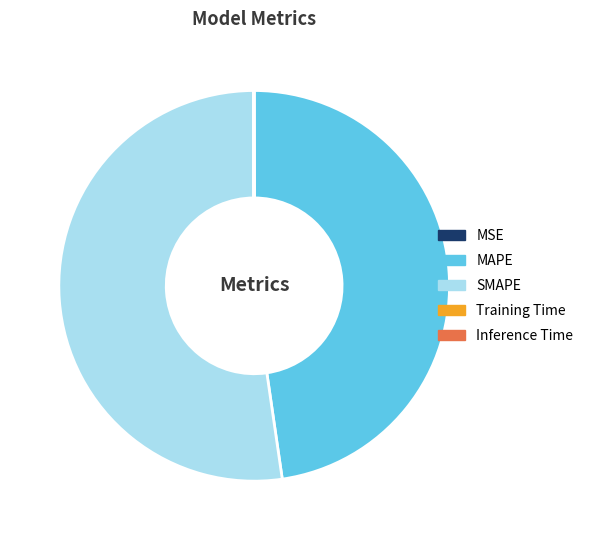

Which has a higher value, MAPE or SMAPE?

SMAPE